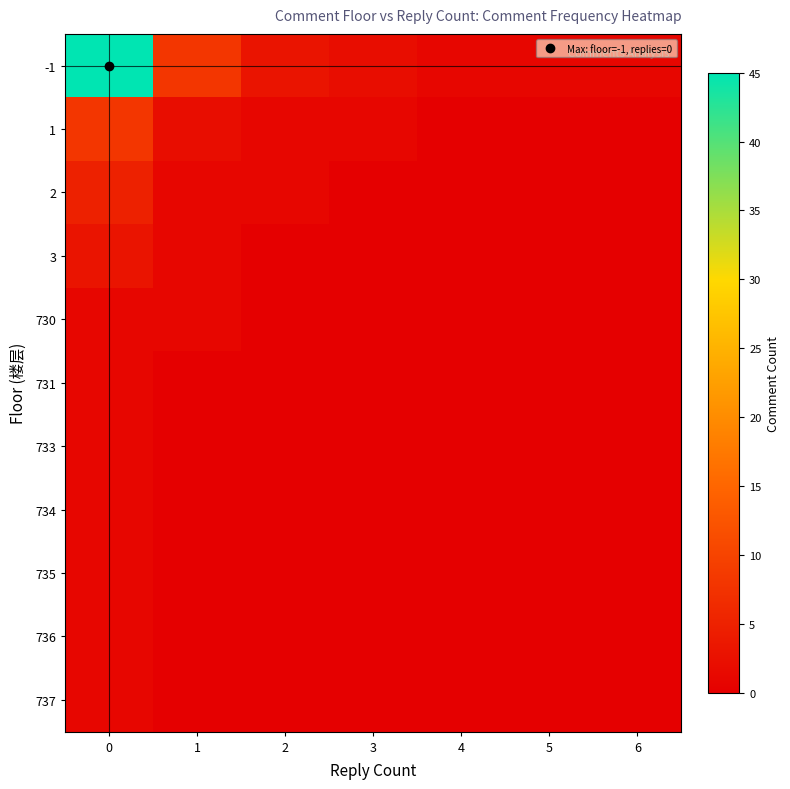

Which series has the largest total across all categories?

-1